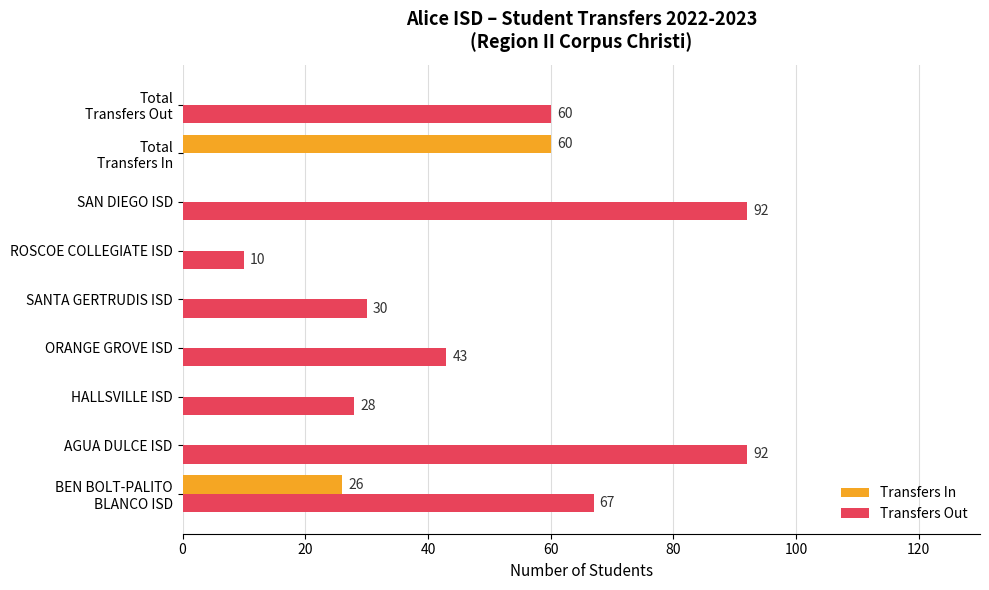

Is the value of Transfers In at SAN DIEGO ISD greater than the value of Transfers Out at SANTA GERTRUDIS ISD?

No